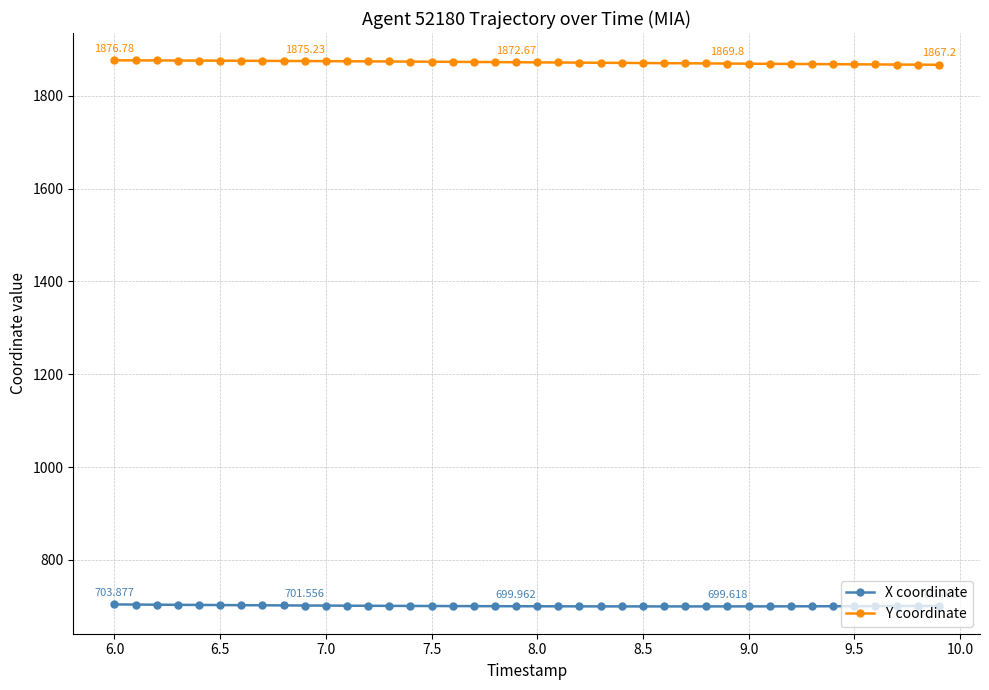

Which series has the largest total across all categories?

Y coordinate